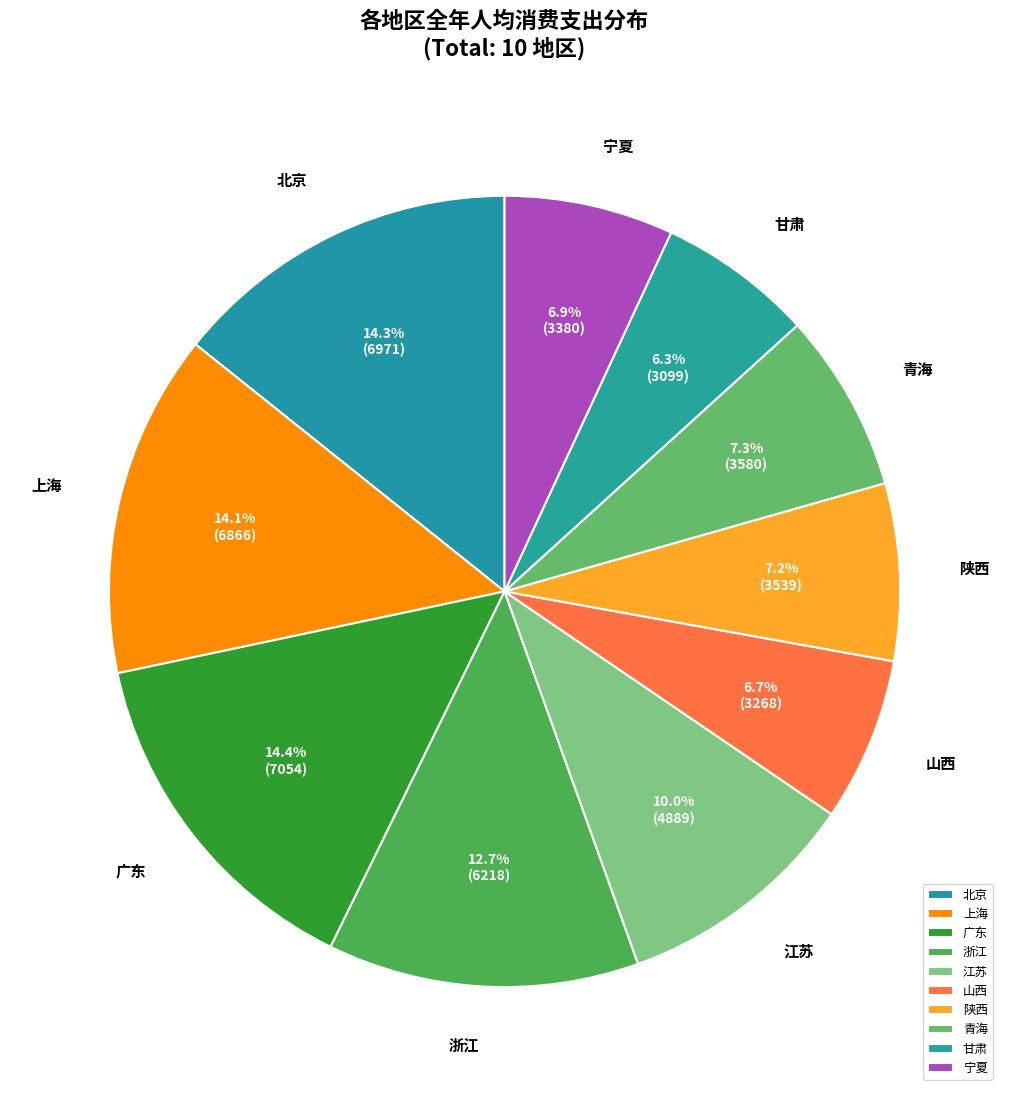

What is the total percentage of 广东 and 北京?

28.7%